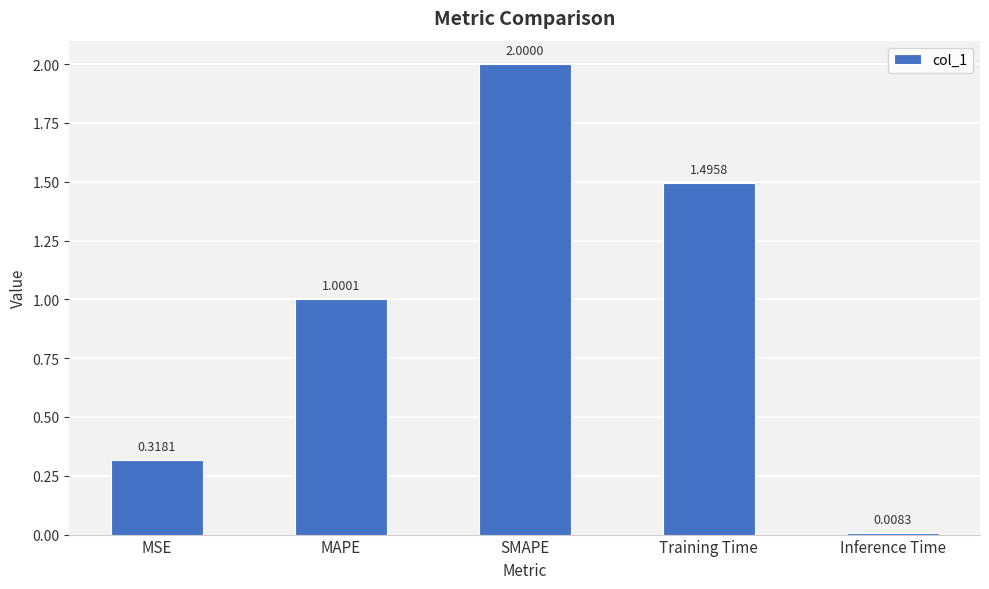

List the labels in order of value, largest first.

SMAPE, Training Time, MAPE, MSE, Inference Time